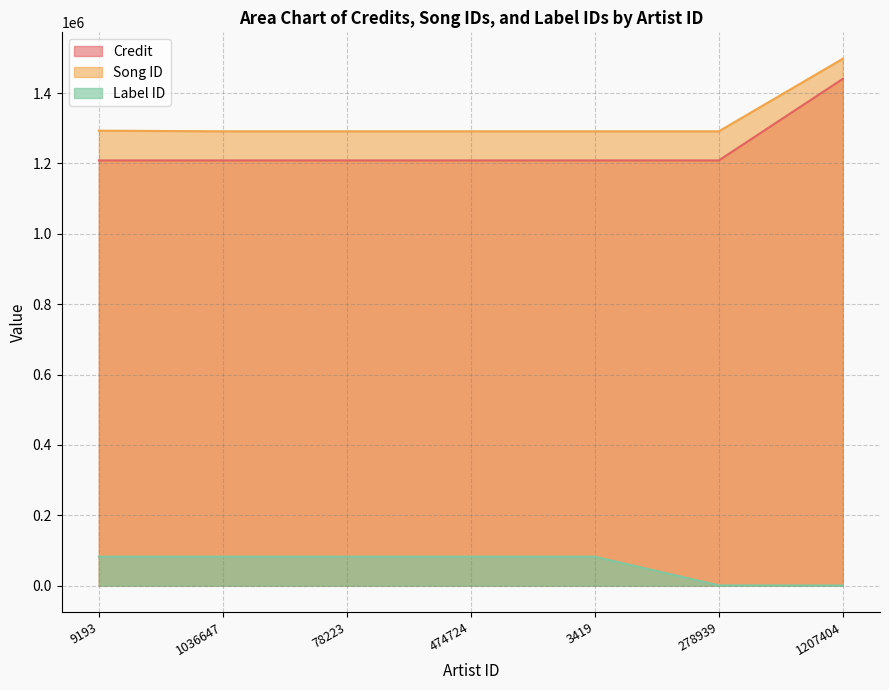

How many lines are shown in the chart?

3